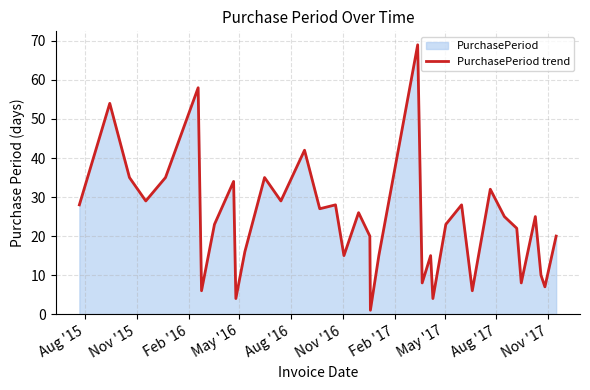

What is the maximum value shown in the chart?

69